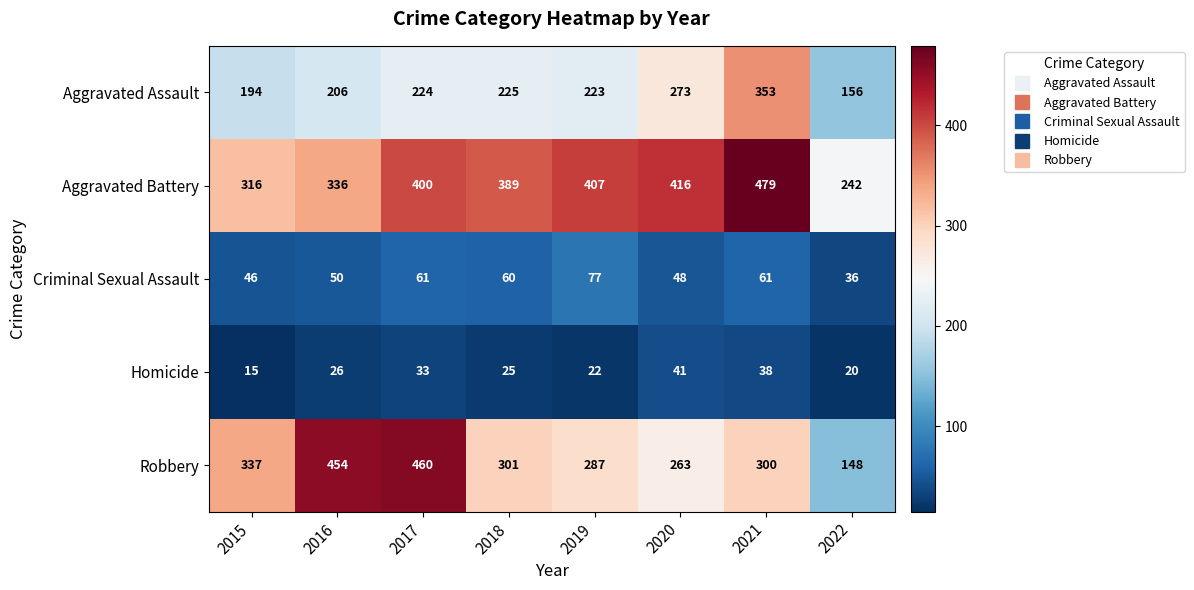

What is the difference between the highest and lowest values at 2018?

364